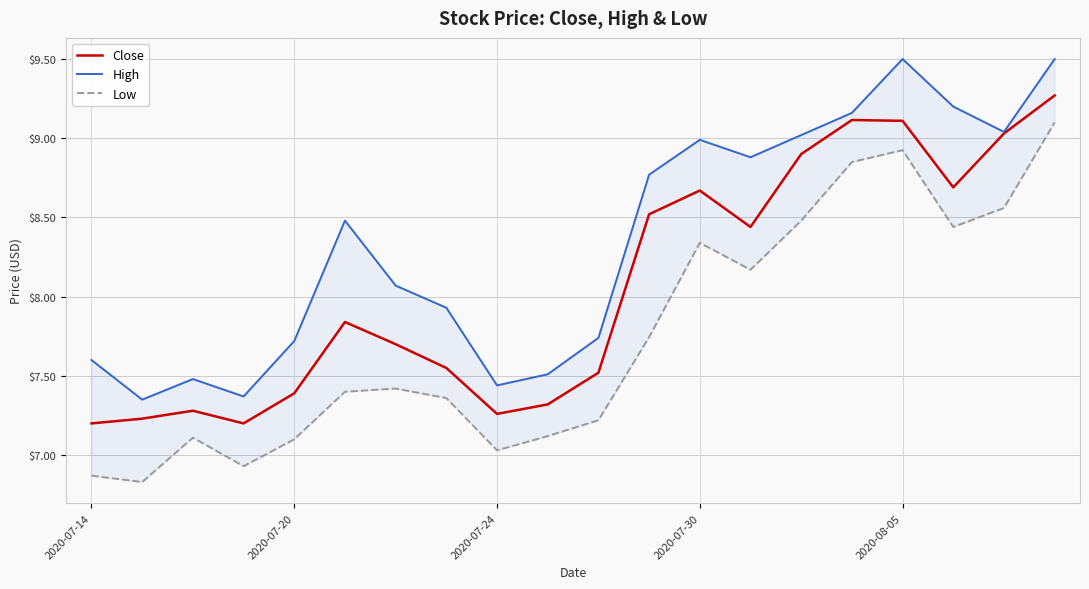

What is the approximate value of Low at 9?

7.1